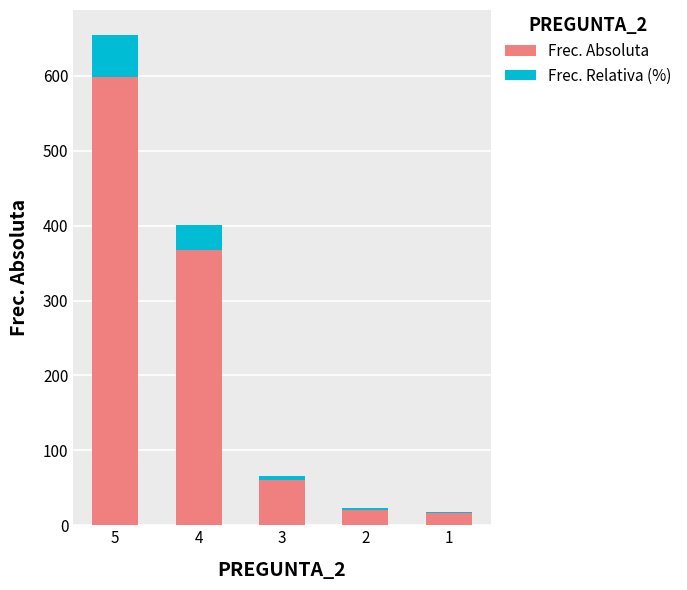

Reading left to right, what are the values for Frec. Absoluta?

5=599.0	4=367.0	3=60.0	2=21.0	1=16.0